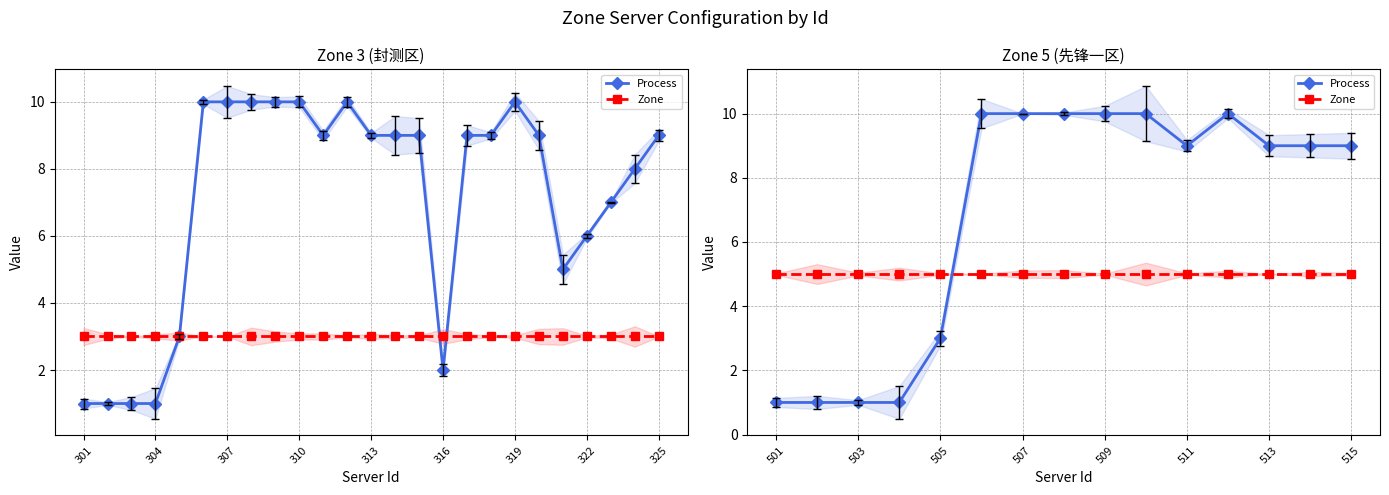

After their last crossing, which series has the higher values: Process or Zone?

Process